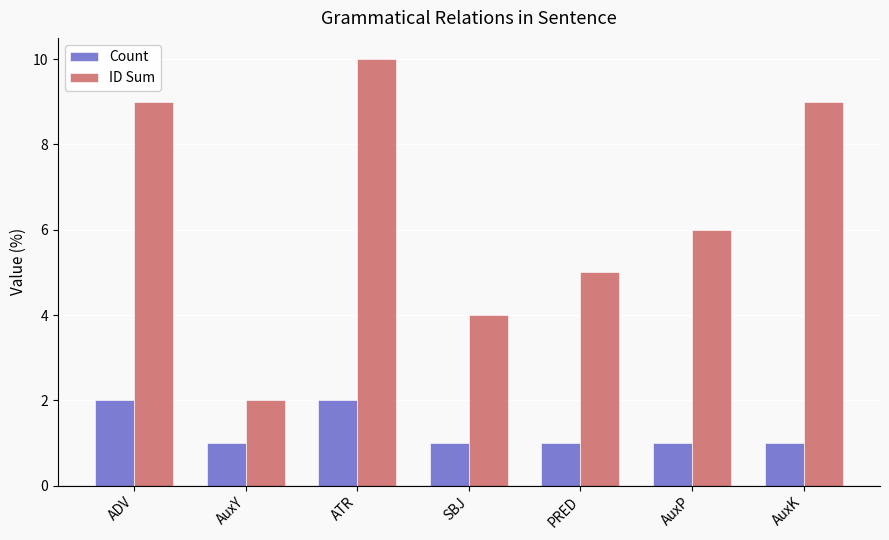

What is the spread (max minus min) of values at AuxK?

8